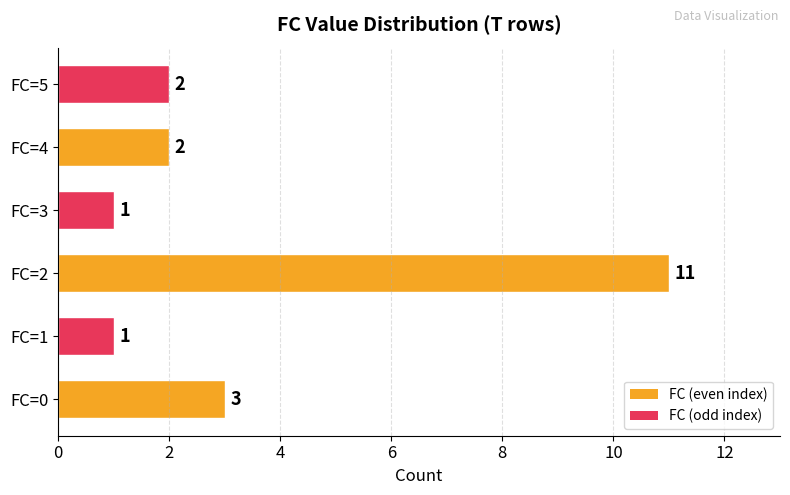

What is the sum of the values at FC=1 and FC=0?

4